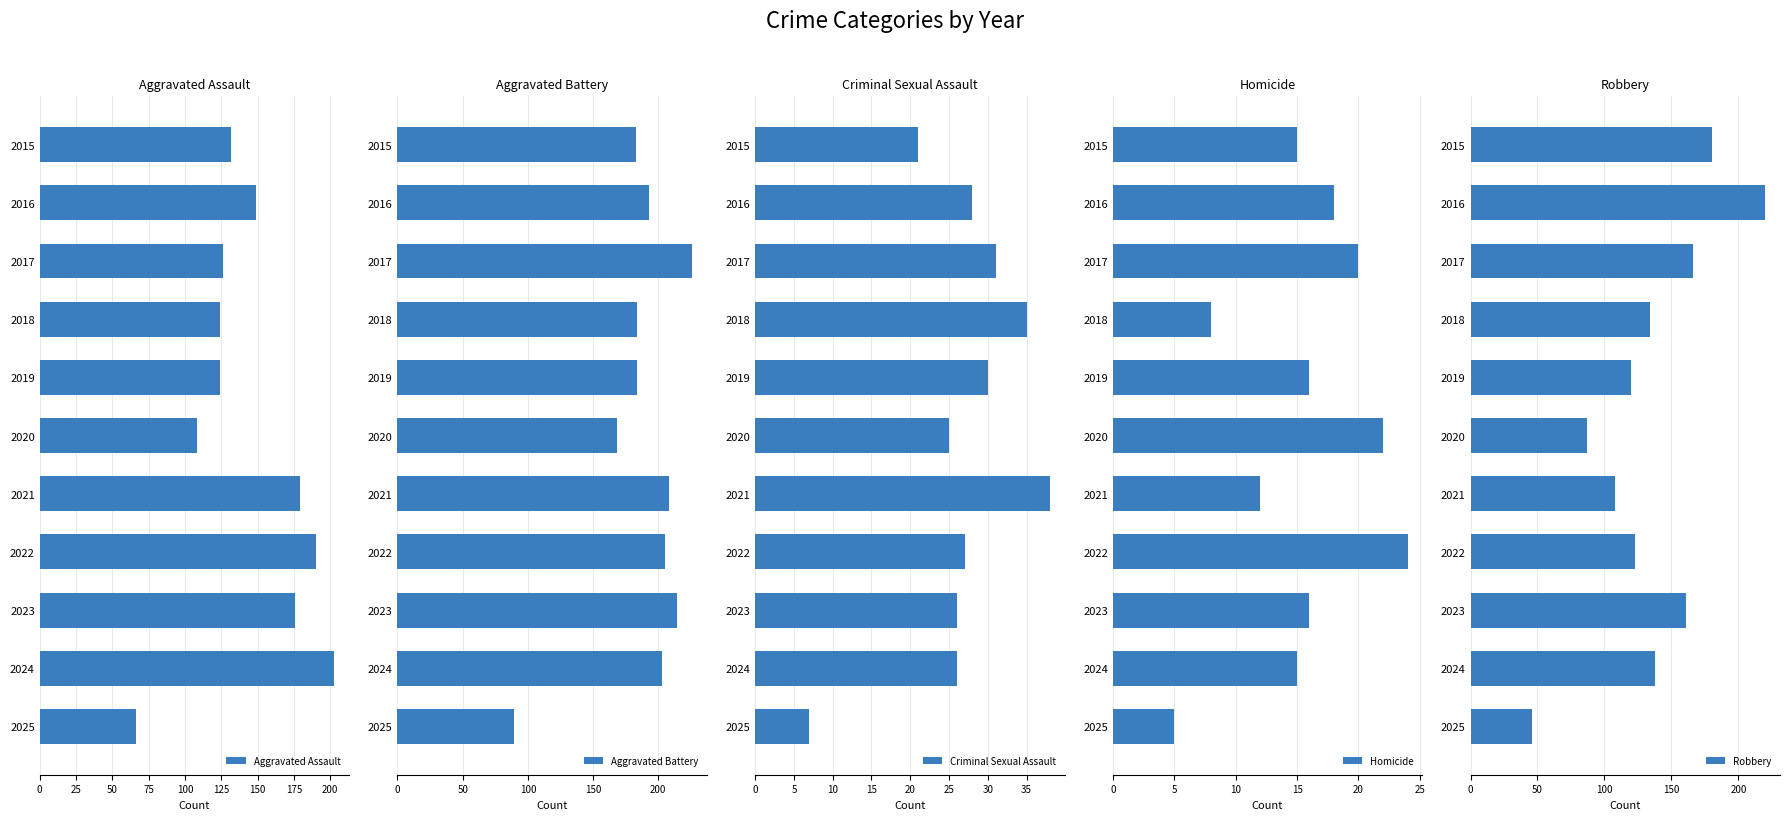

How many categories are shown in the chart?

11